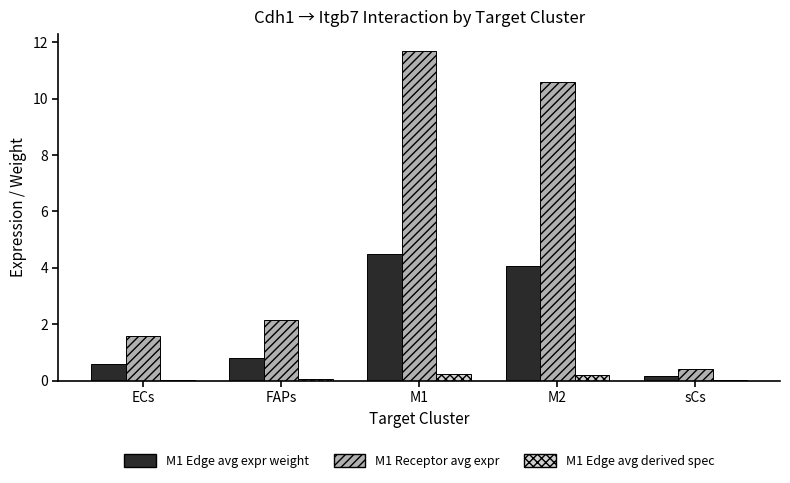

Which series has the largest range (max minus min)?

M1 Receptor avg expr